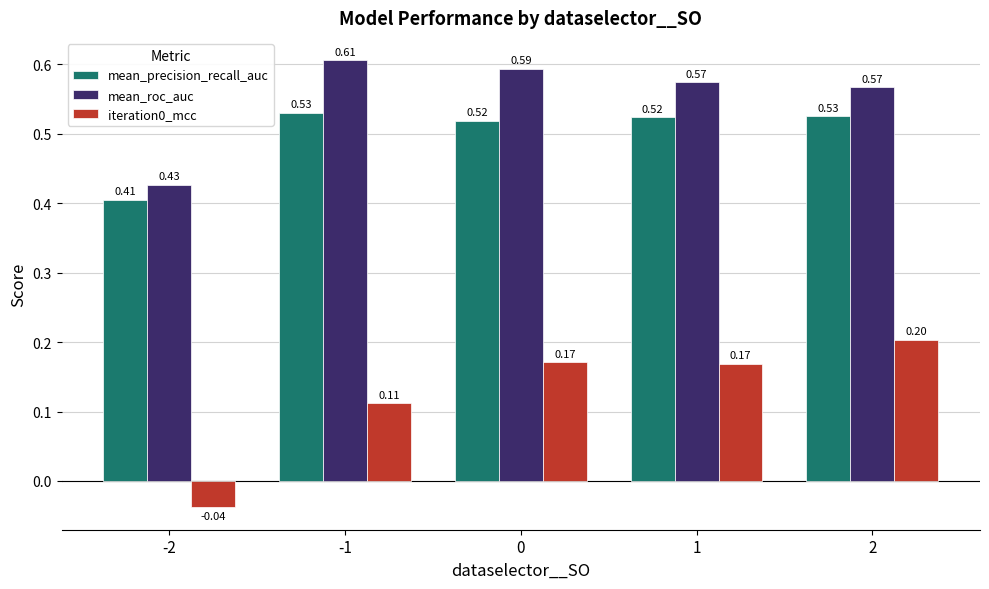

How many values in the iteration0_mcc series are below 0?

1